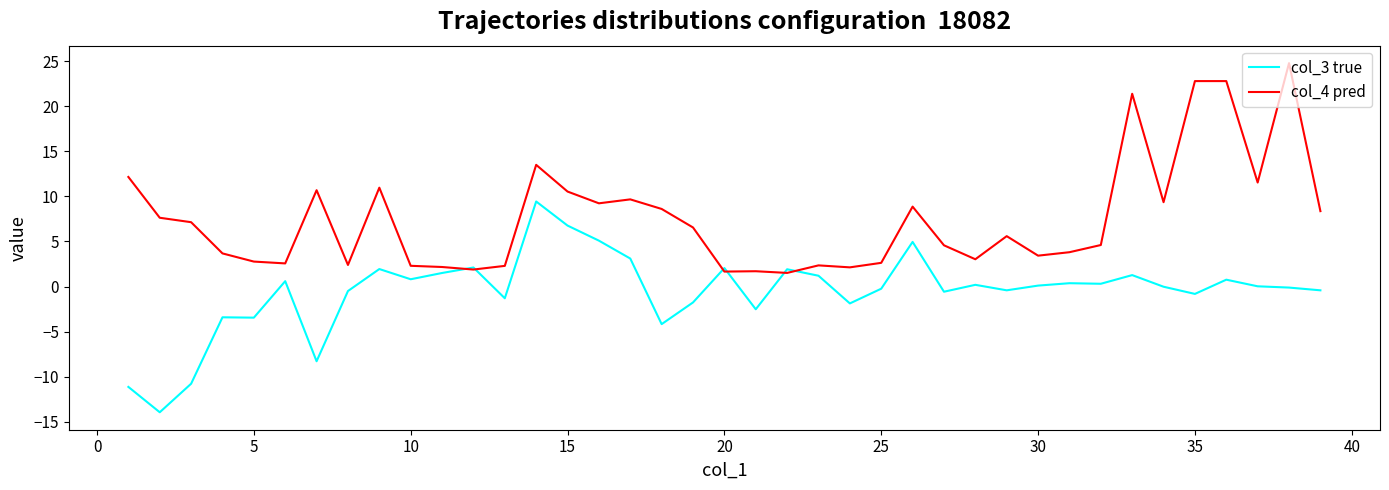

What is the minimum value shown in the chart?

-13.9